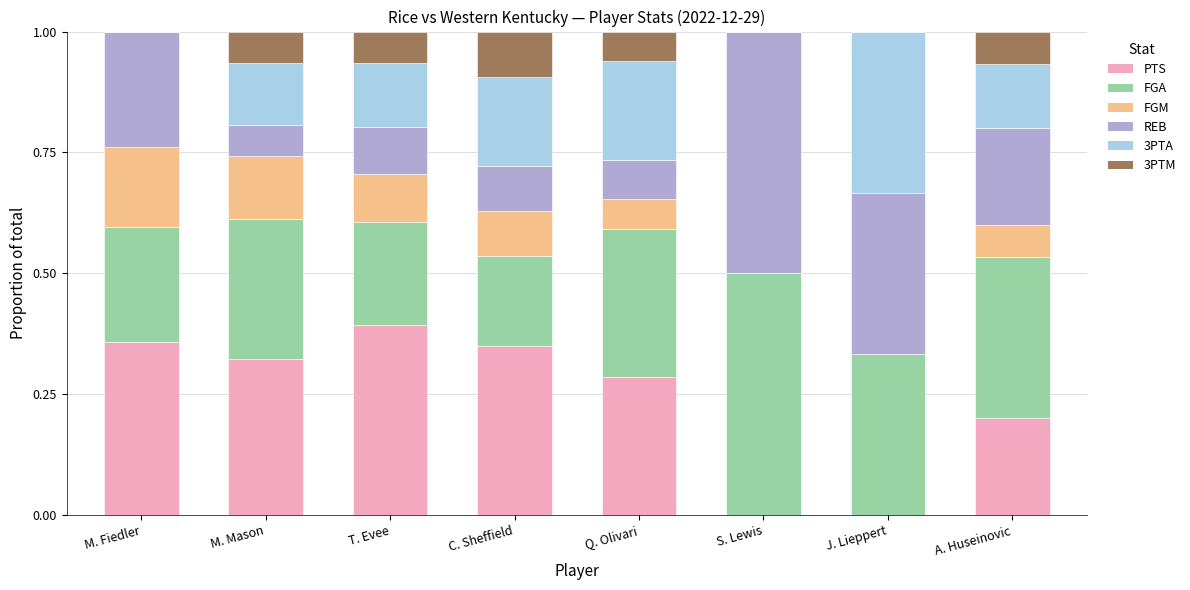

What is the total value across all series at A. Huseinovic?

1.0